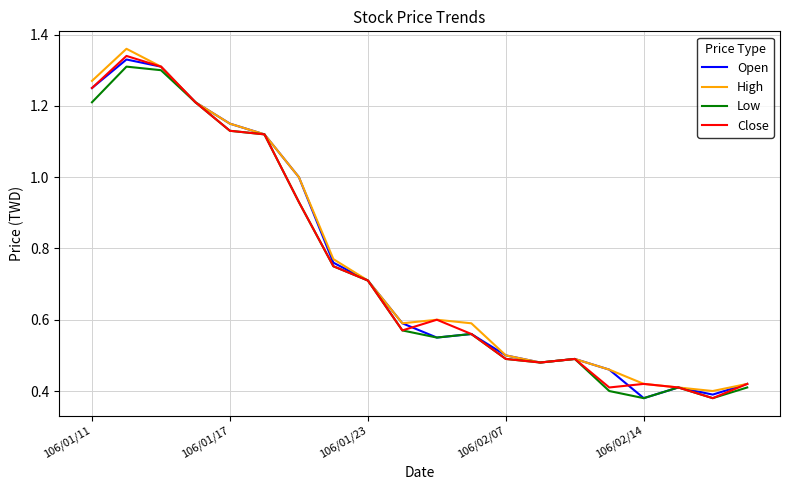

True or false: Low and High intersect in this chart.

False